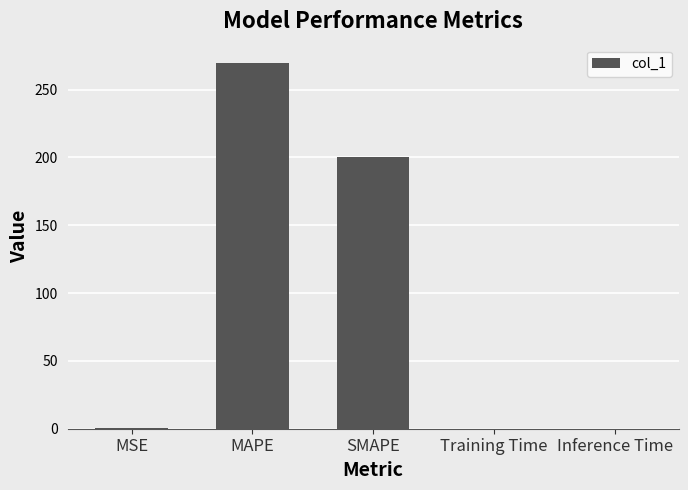

Is it true that the value at Inference Time is 0.0?

True